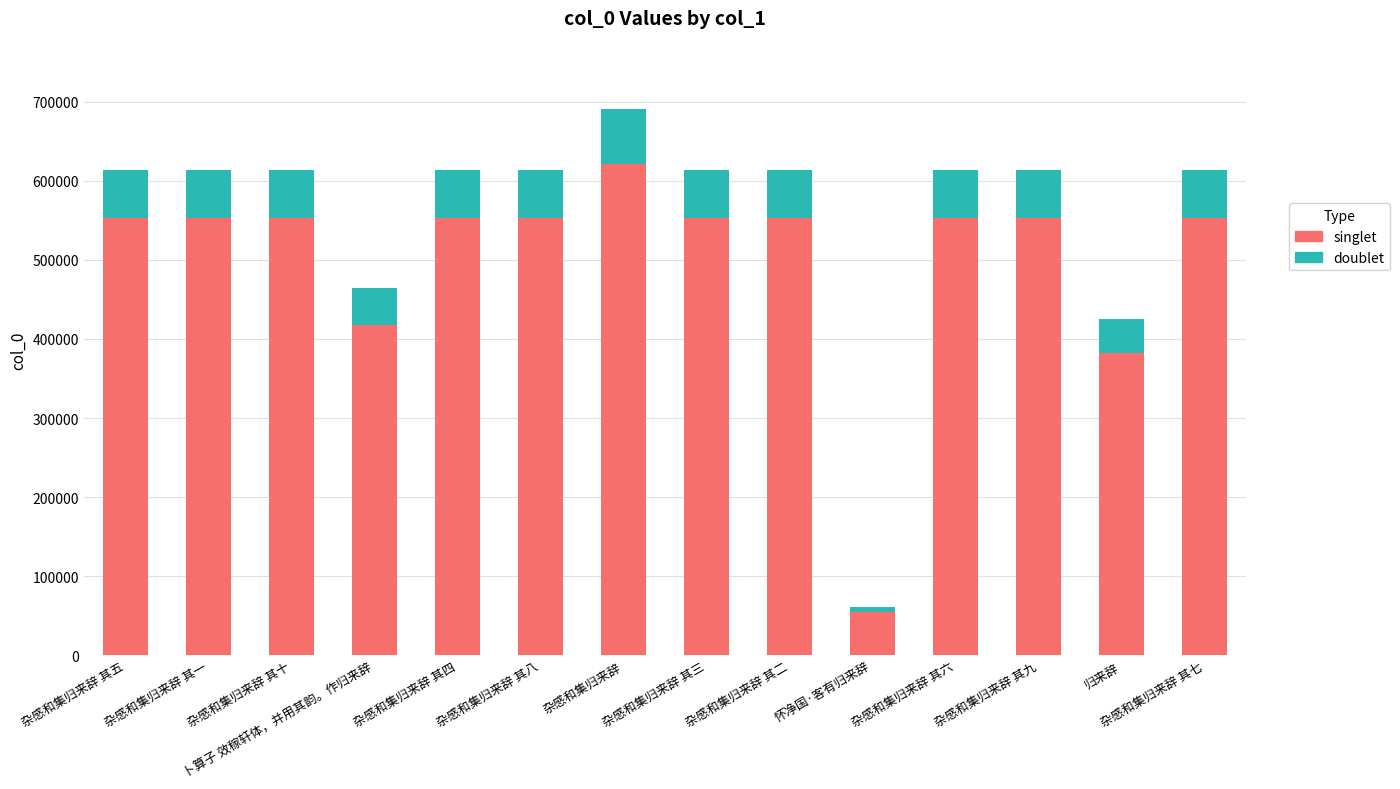

What is the approximate value of singlet at 杂感和集归来辞 其三?

552511.8